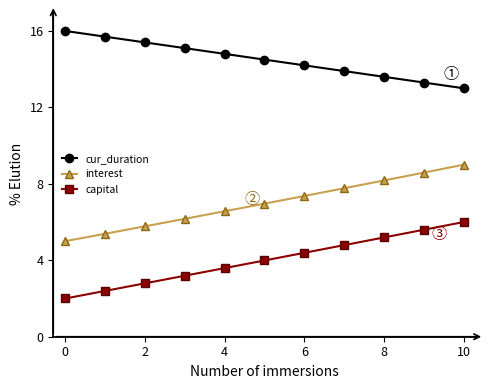

True or false: interest and capital cross at least once.

False